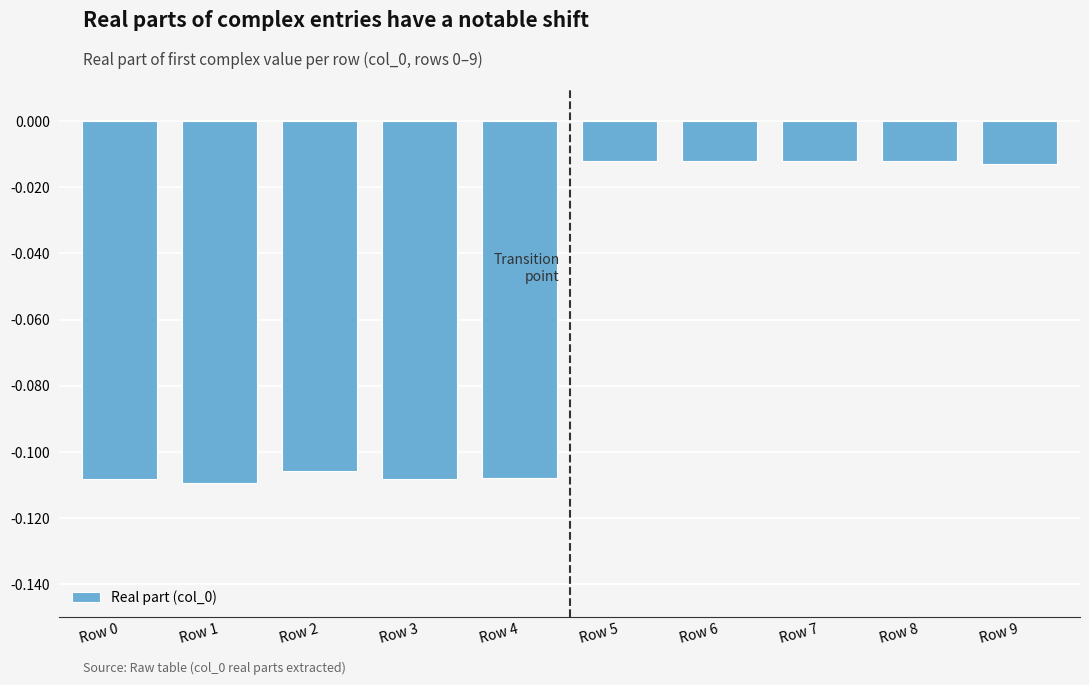

The chart shows a value of -0.2 at Row 4. True or false?

False